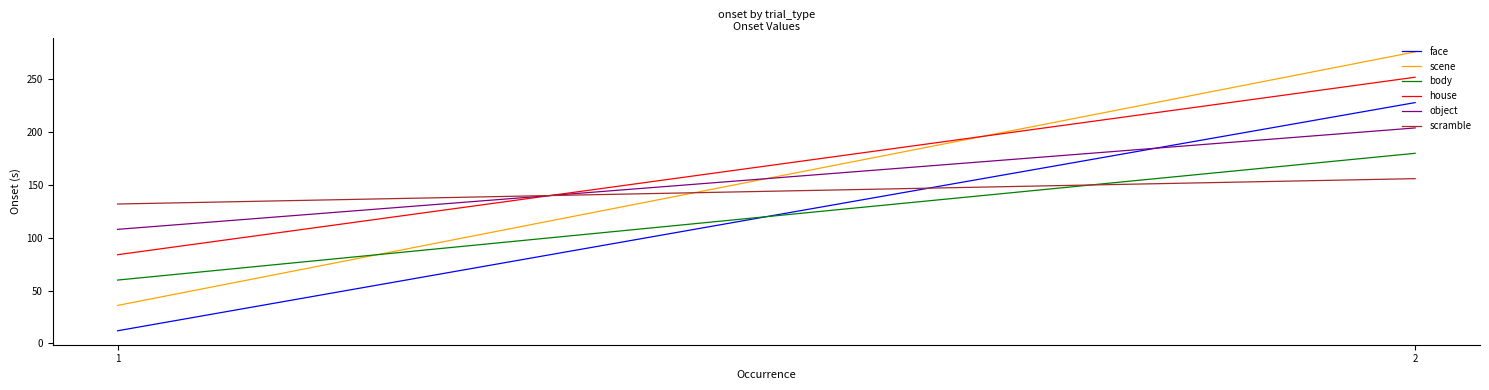

At how many categories does at least one series exceed 159?

1